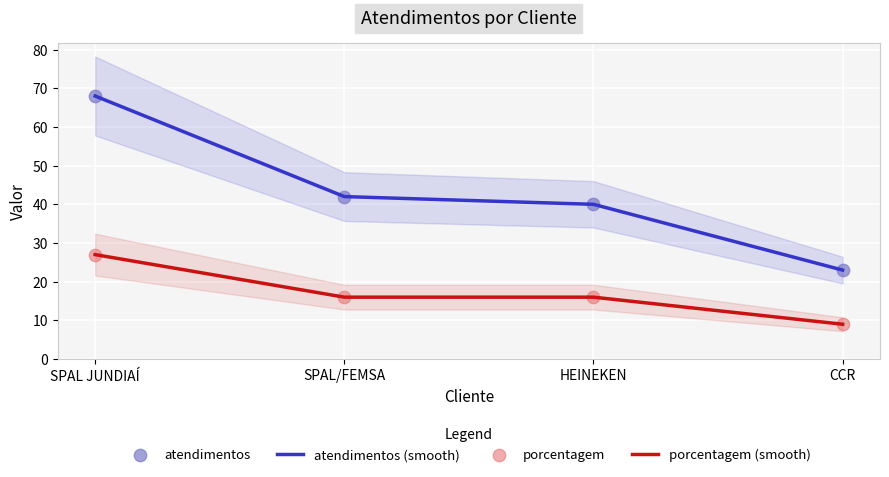

Which series has the largest total across all categories?

atendimentos (smooth)